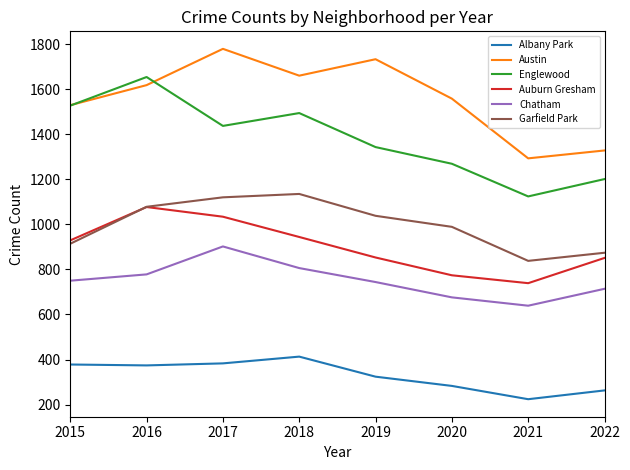

Does the chart have visible grid lines?

No